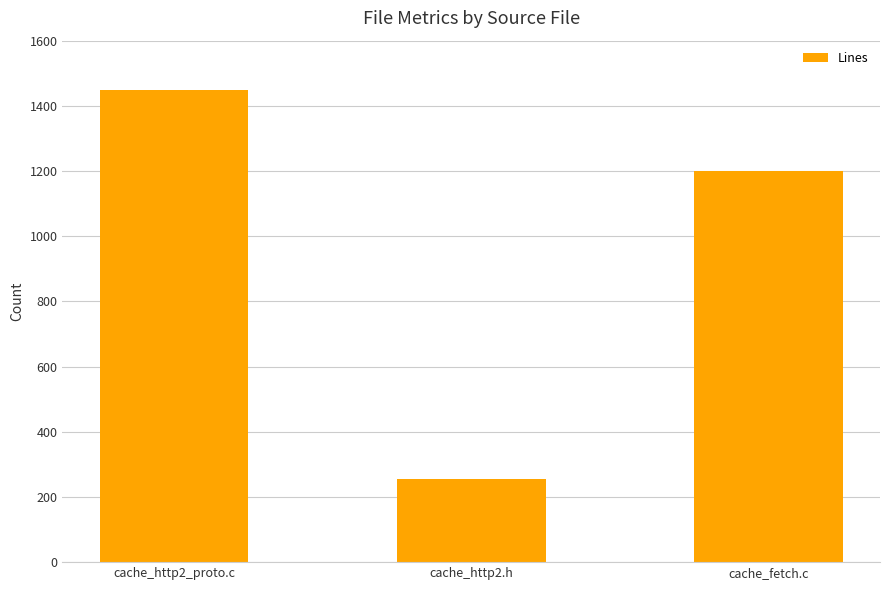

Count the number of categories in the chart.

3